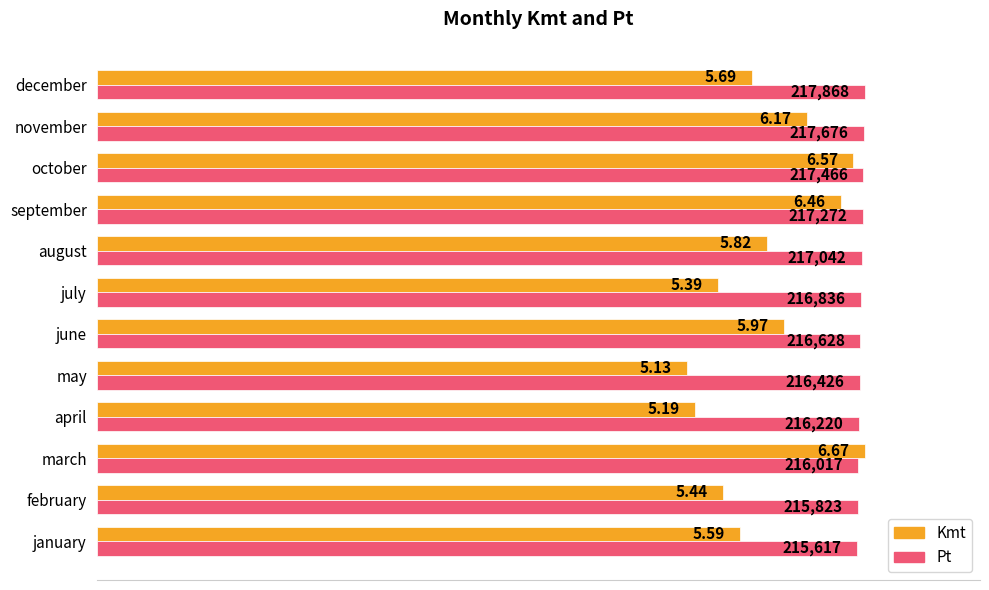

What are all the series names shown in the legend?

Kmt, Pt